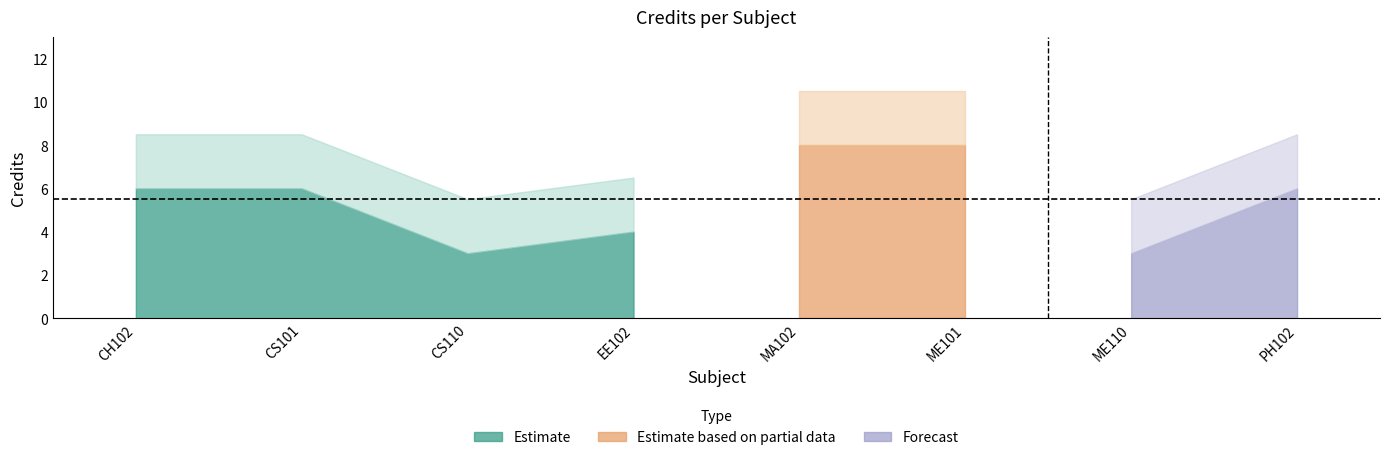

What is the sum of the values at CS110 and CS101?

9